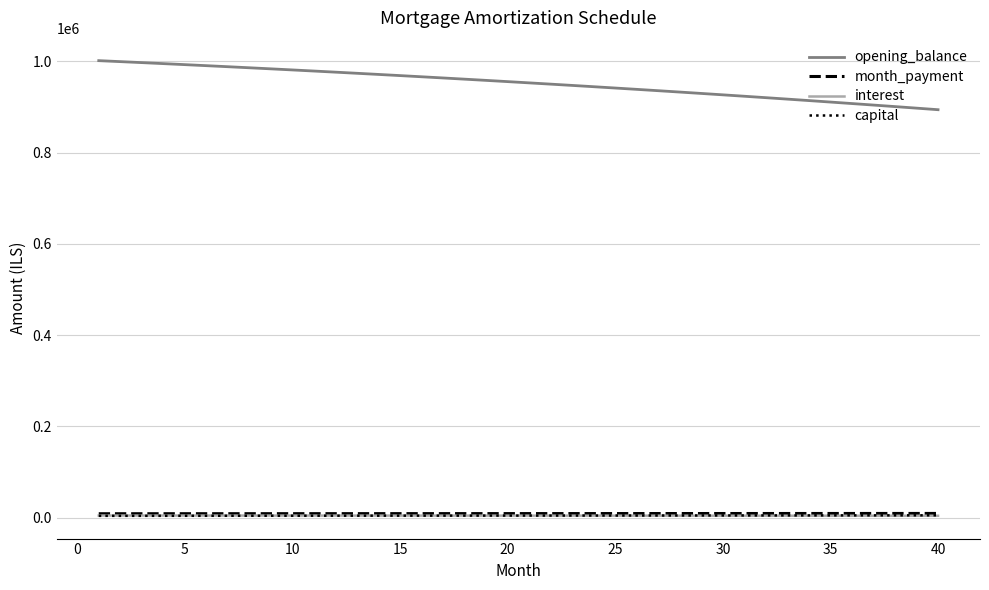

Which series has the widest spread of values?

opening_balance